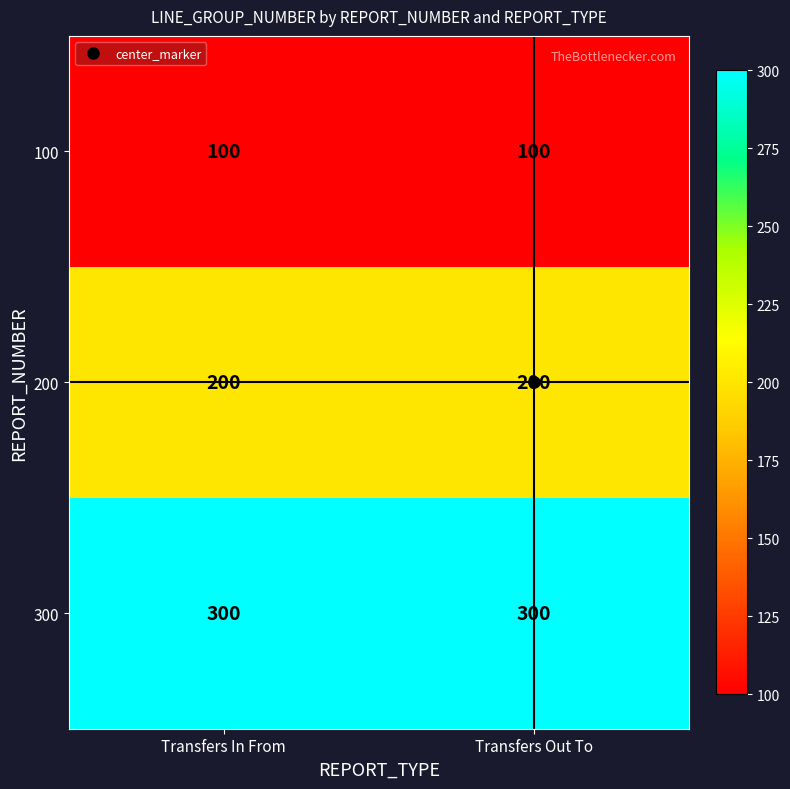

What is the approximate value of 100 at Transfers In From?

100